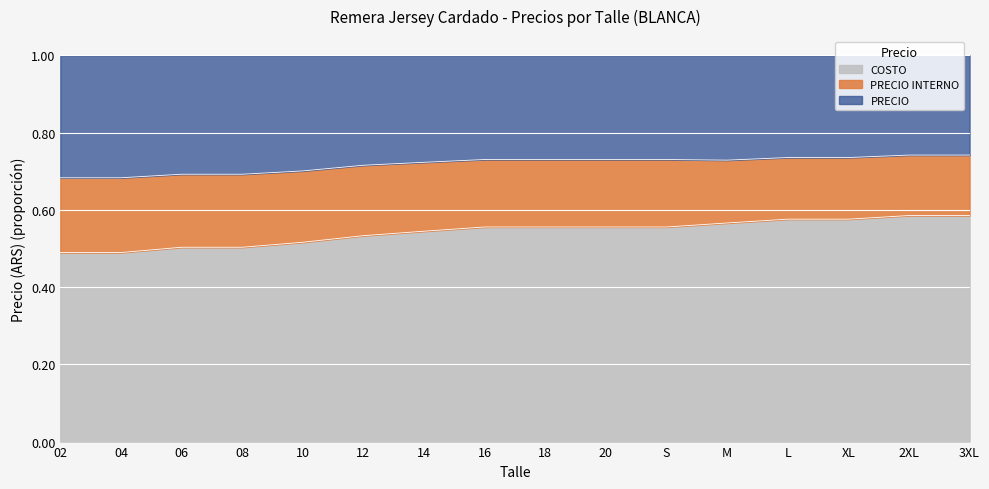

What is the difference between the maximum and minimum values in the PRECIO INTERNO series?

0.1